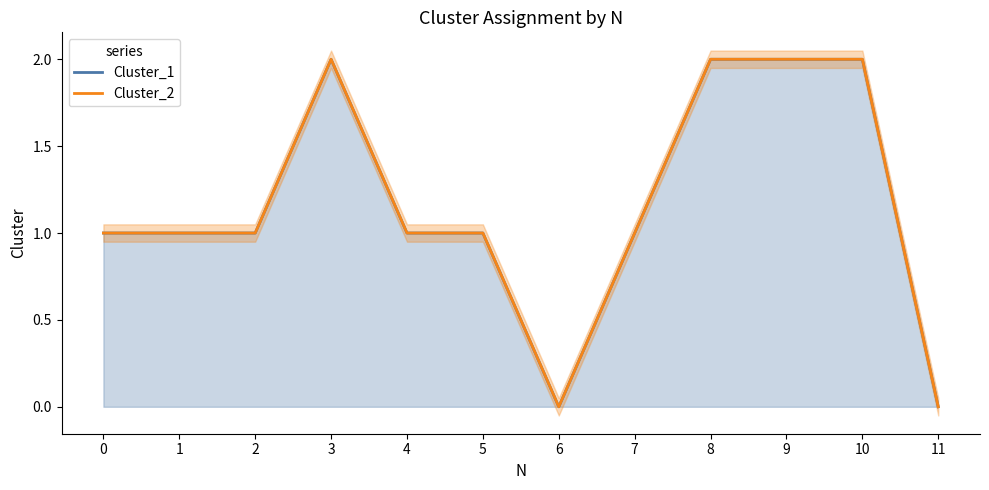

How many values in the Cluster_2 series are below 1?

2